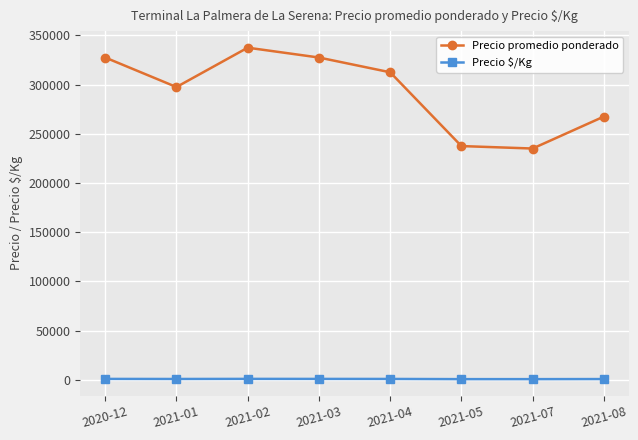

What position from the left is 2021-07?

7